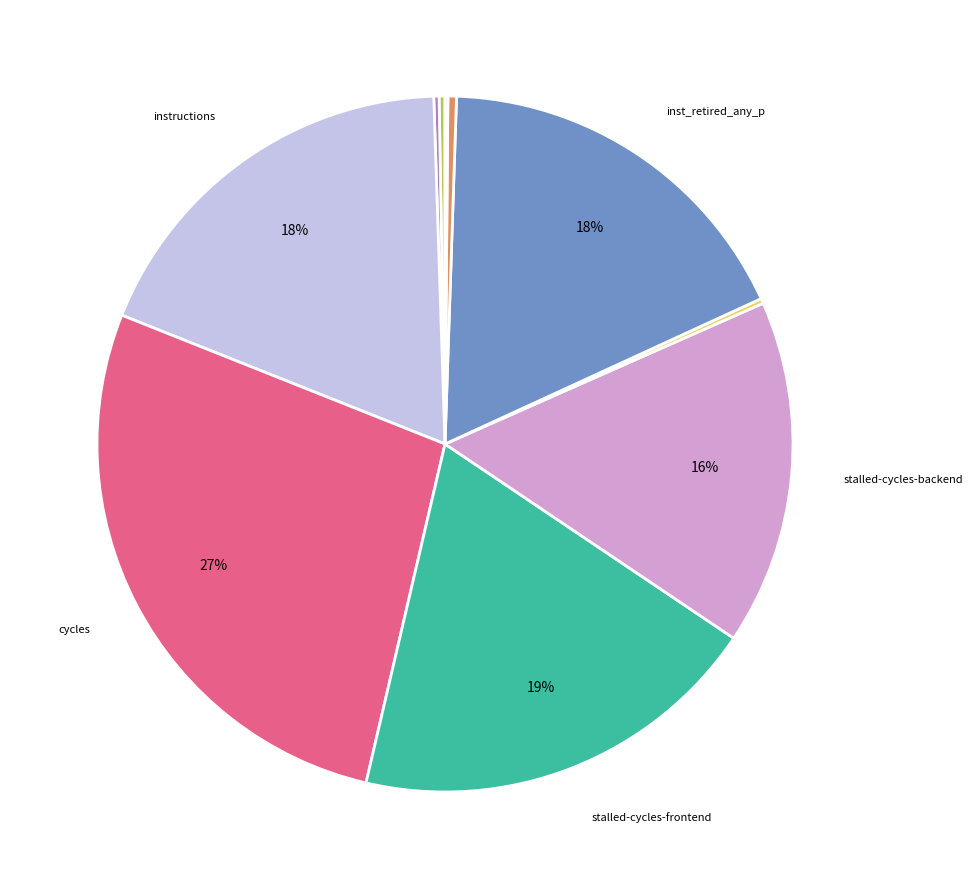

How many segments does this pie chart have?

10